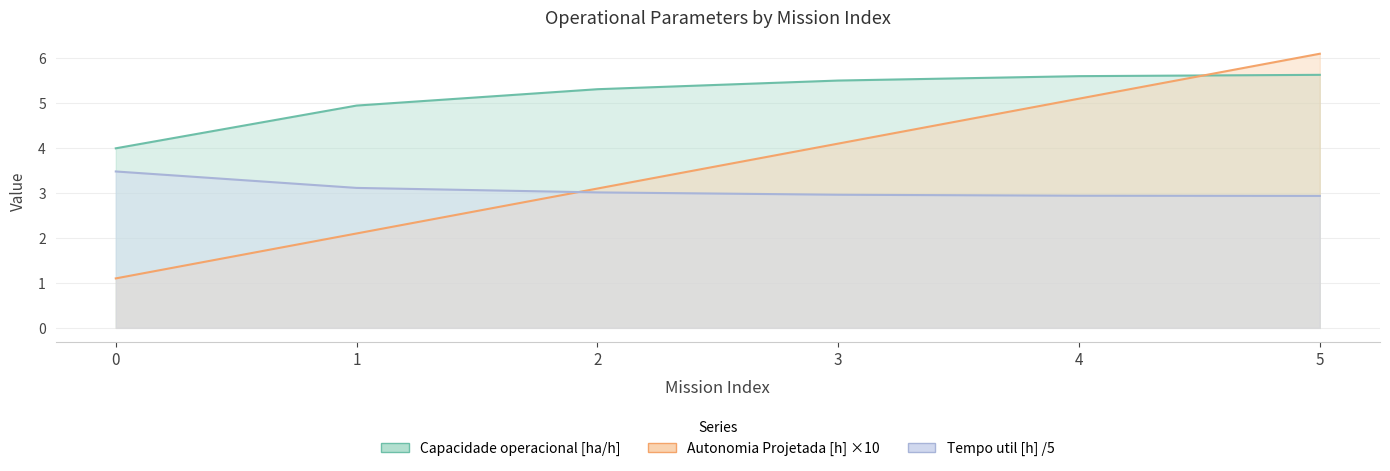

Between 1 and 5, which is larger?

5